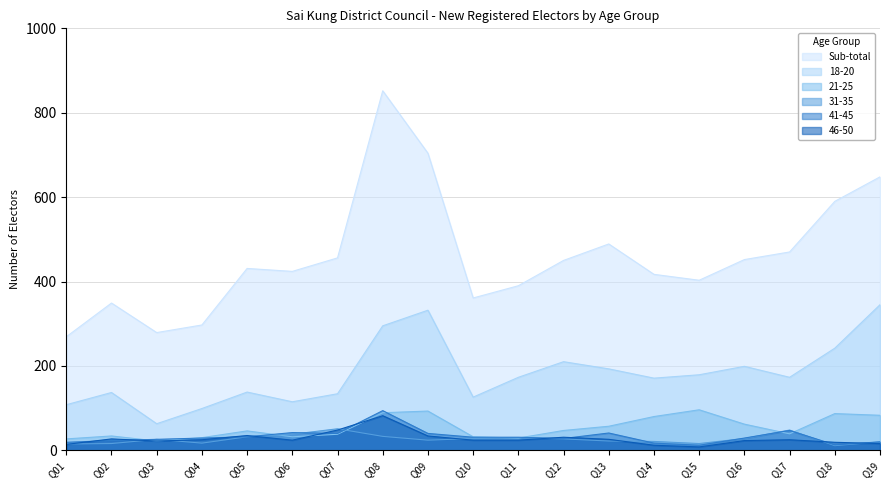

At which category does 31-35 reach its first local valley?

Q04